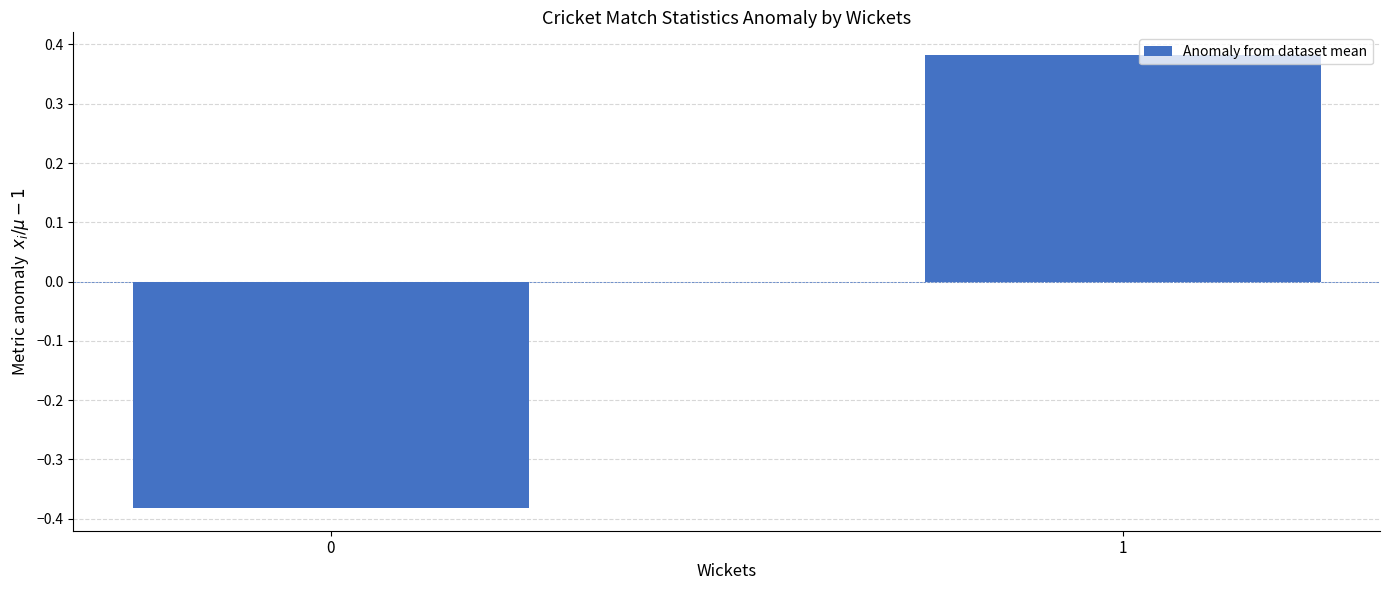

Rank the categories by value from lowest to highest.

0, 1